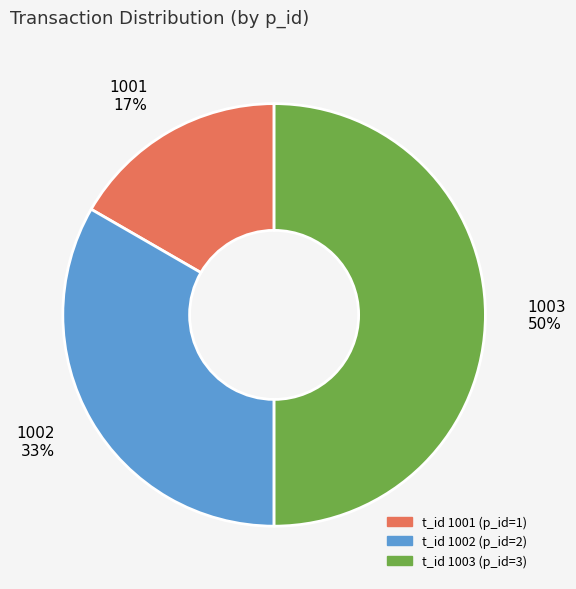

To the nearest percent, what is the average slice percentage?

33%